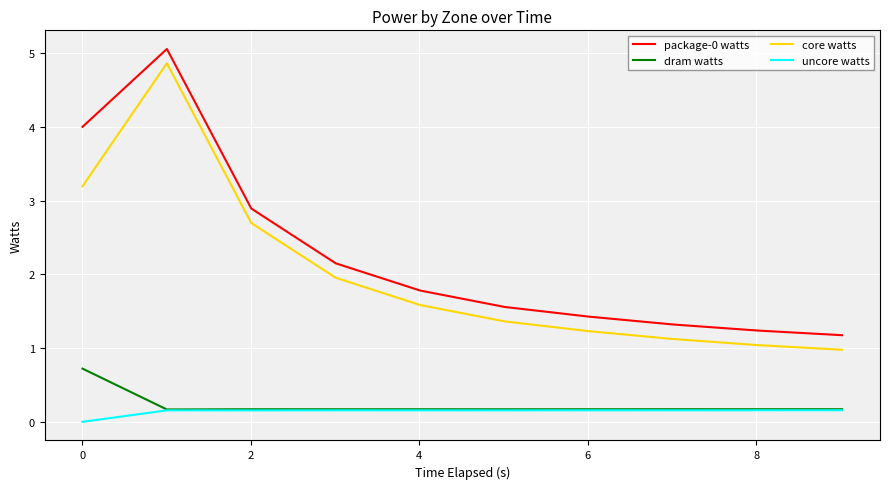

True or false: dram watts and core watts intersect in this chart.

False